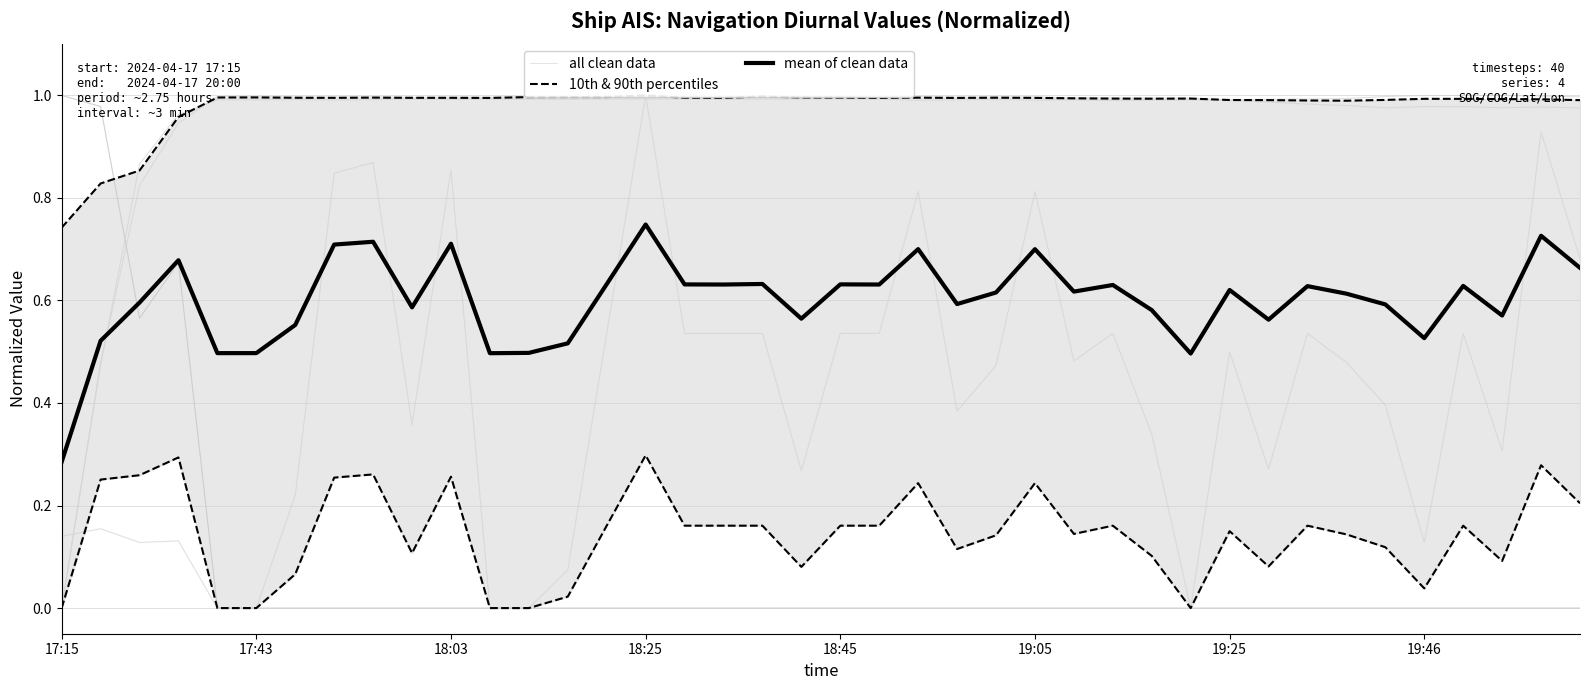

Is this an area chart (filled region under the line)?

No